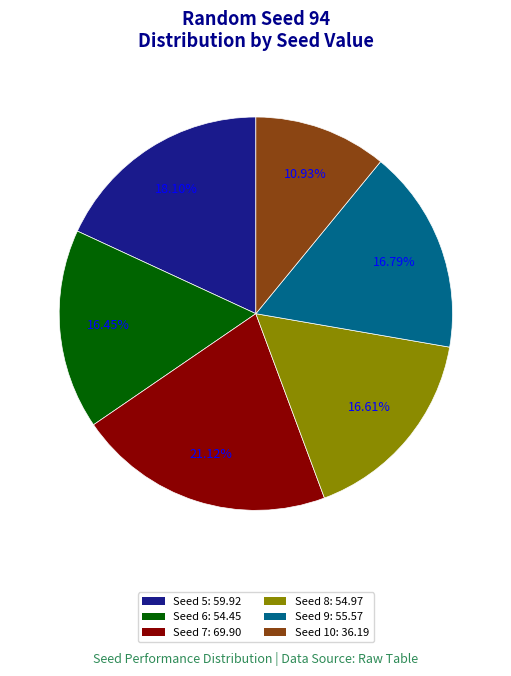

Is Seed 5: 59.92 the majority of the pie?

No